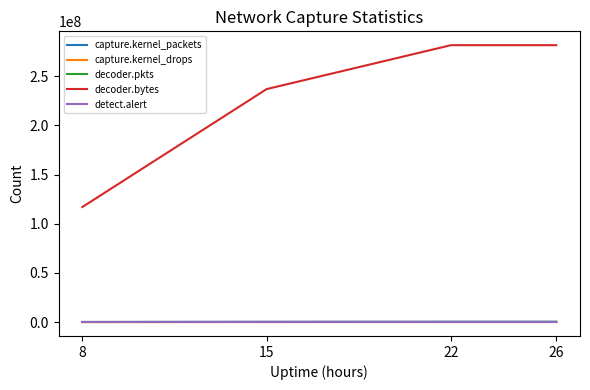

Which series has the largest total across all categories?

decoder.bytes